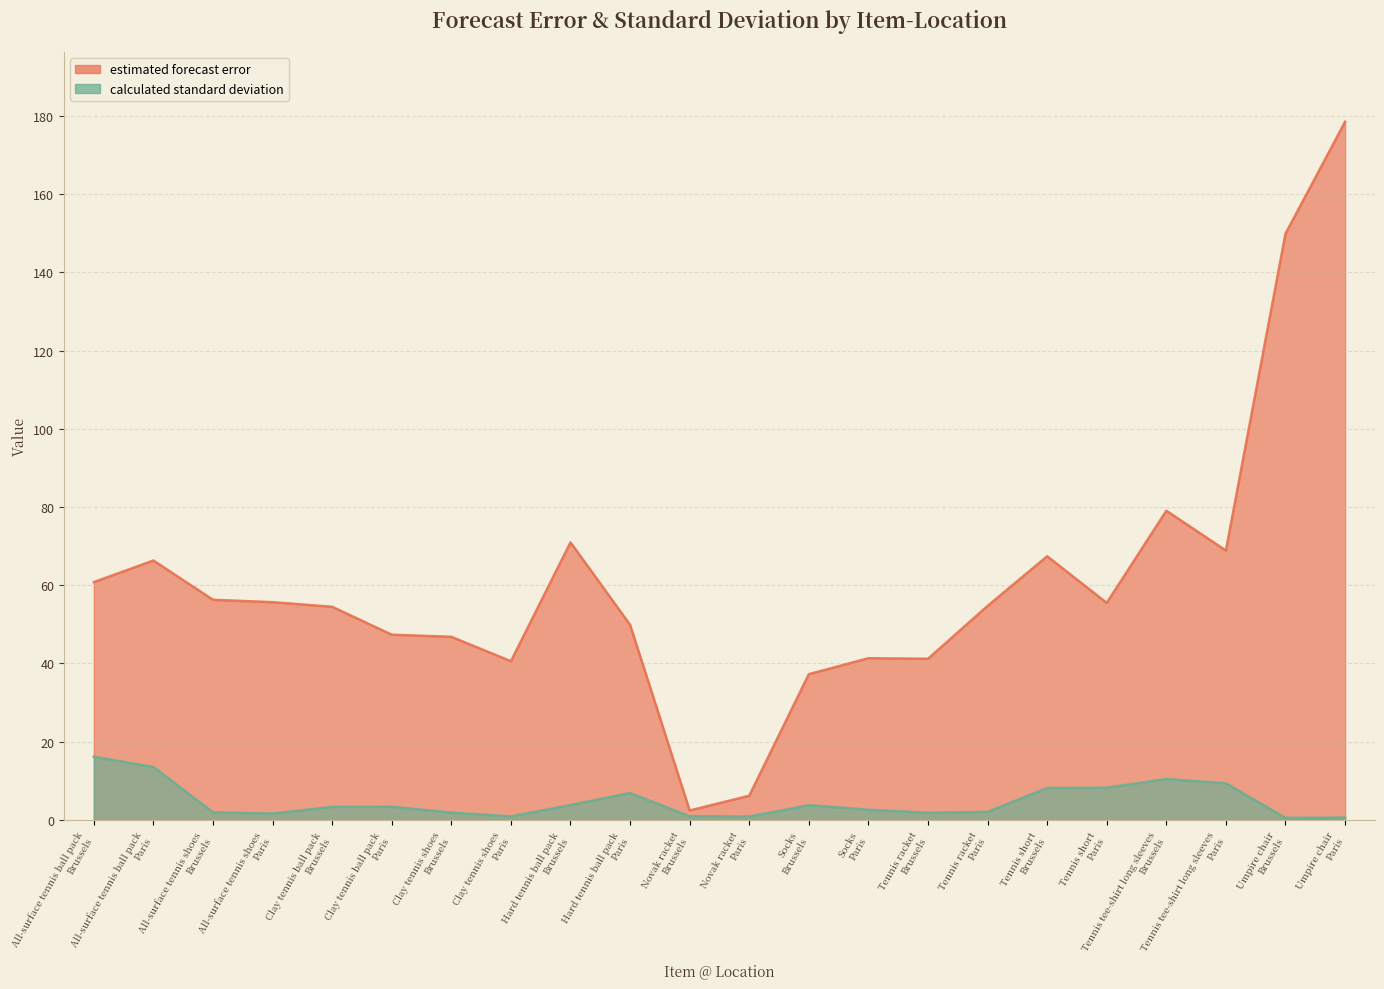

How many interior local valleys does the estimated forecast error series have?

5